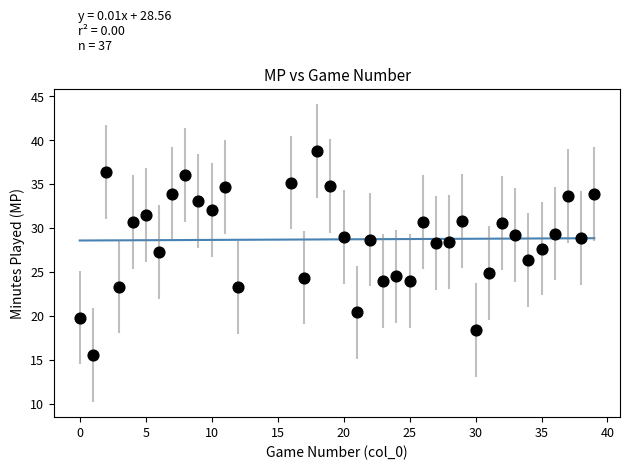

What is the range of X values (max minus min)?

39.0